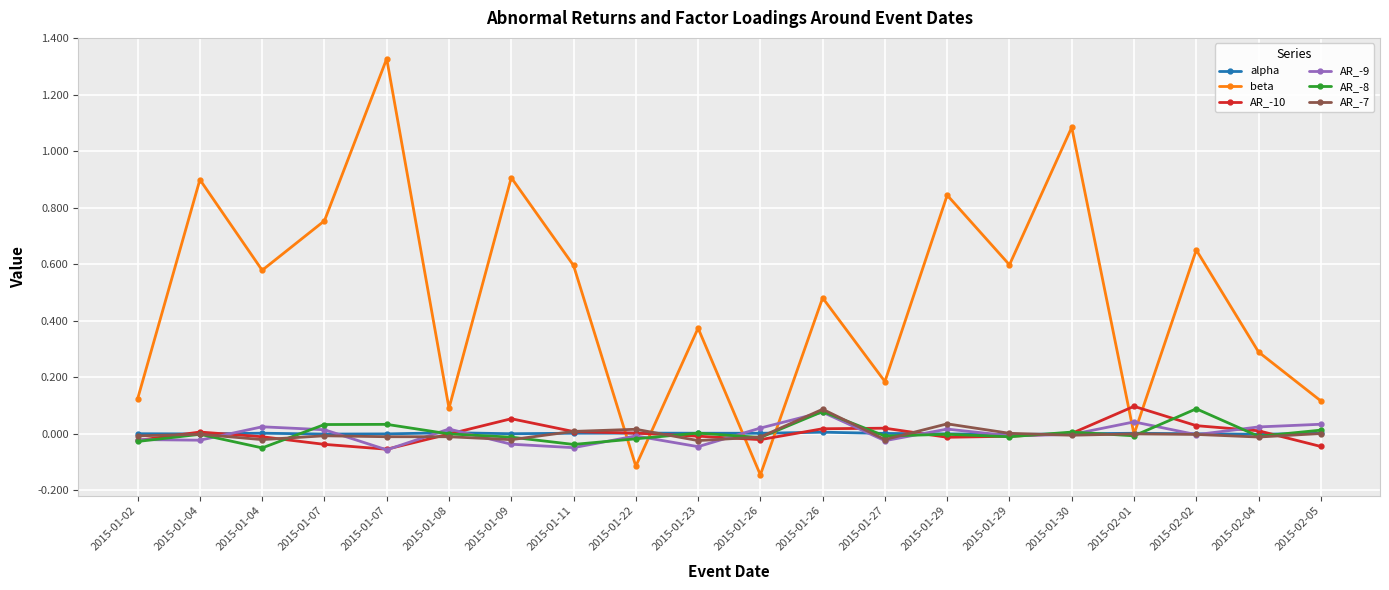

What is the difference between the highest and lowest values at 2015-01-29?

0.9